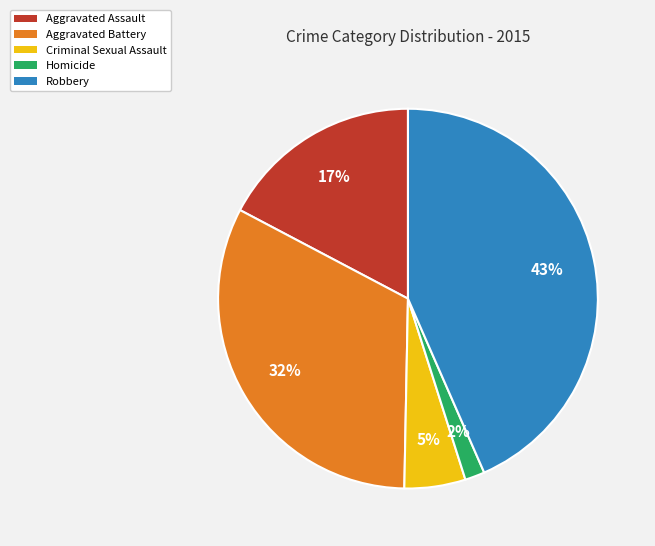

Which category has the biggest portion of the pie?

Robbery